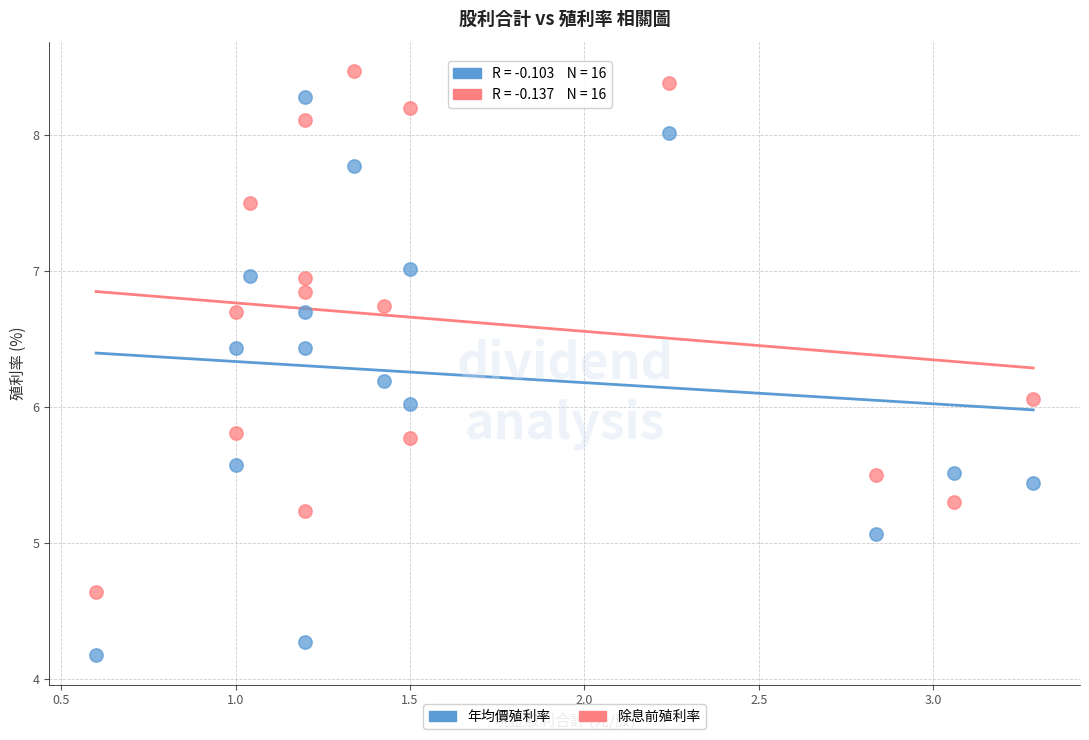

Which series contains the lowest Y value?

年均價殖利率